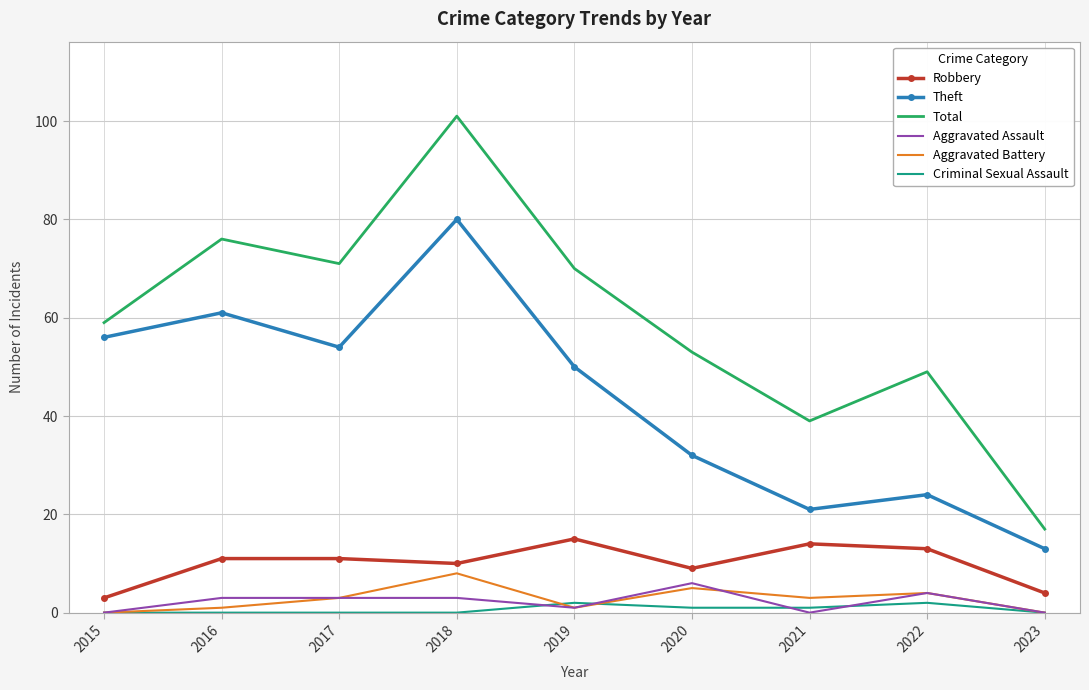

At which category is the sum across all series the highest?

2018